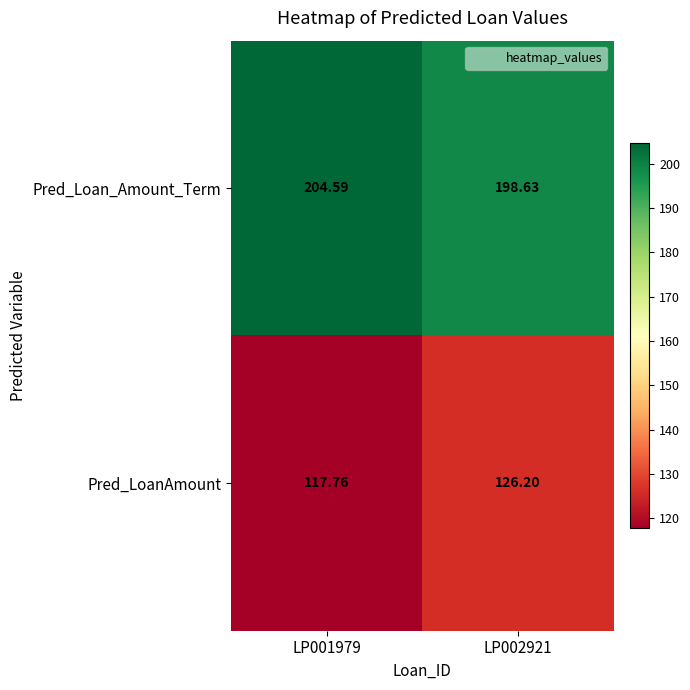

Is the value of Pred_Loan_Amount_Term at LP001979 greater than the value of Pred_LoanAmount at LP002921?

Yes